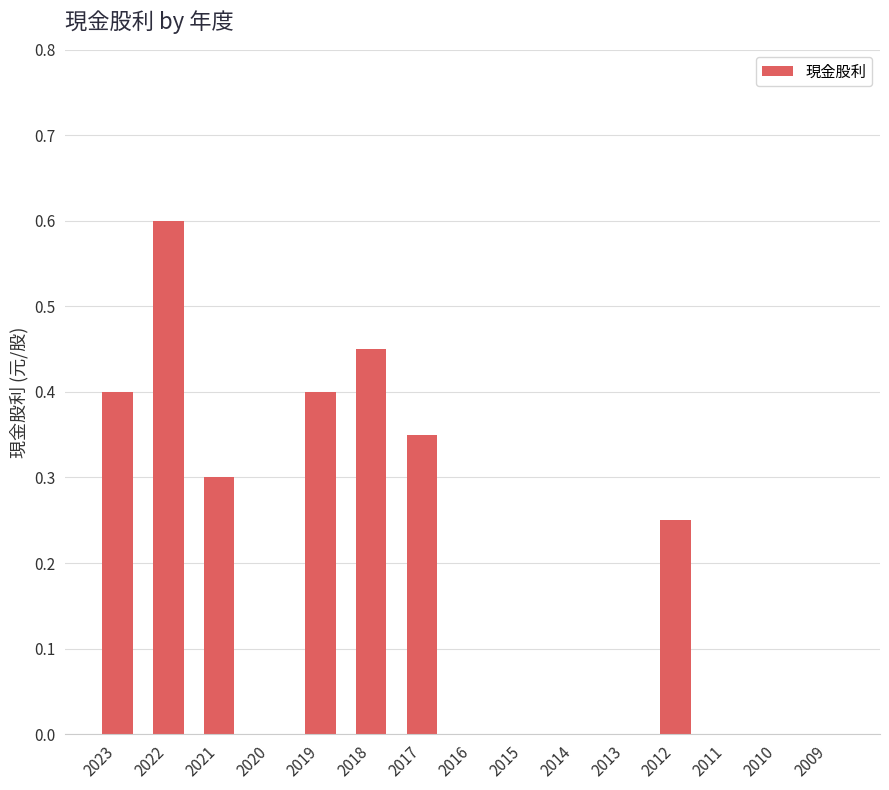

What is the sum of the values at 2010 and 2019?

0.4